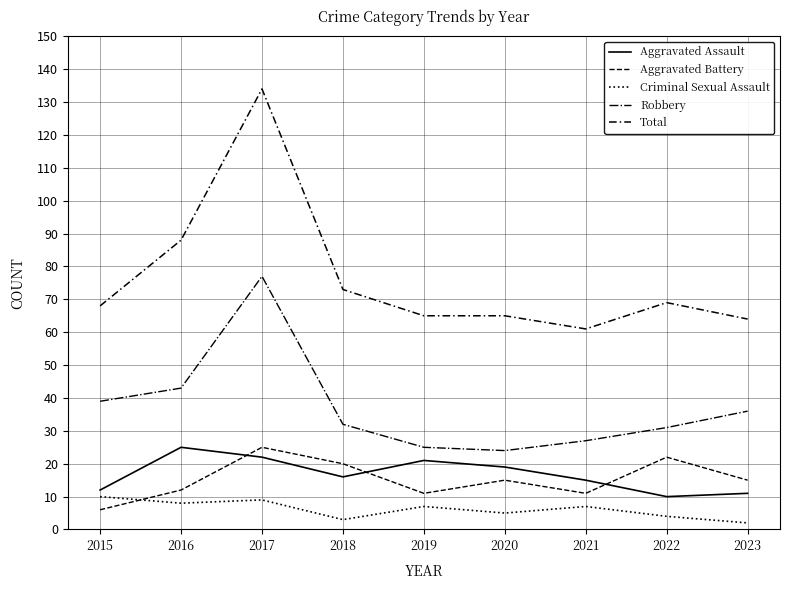

How many lines are shown in the chart?

5